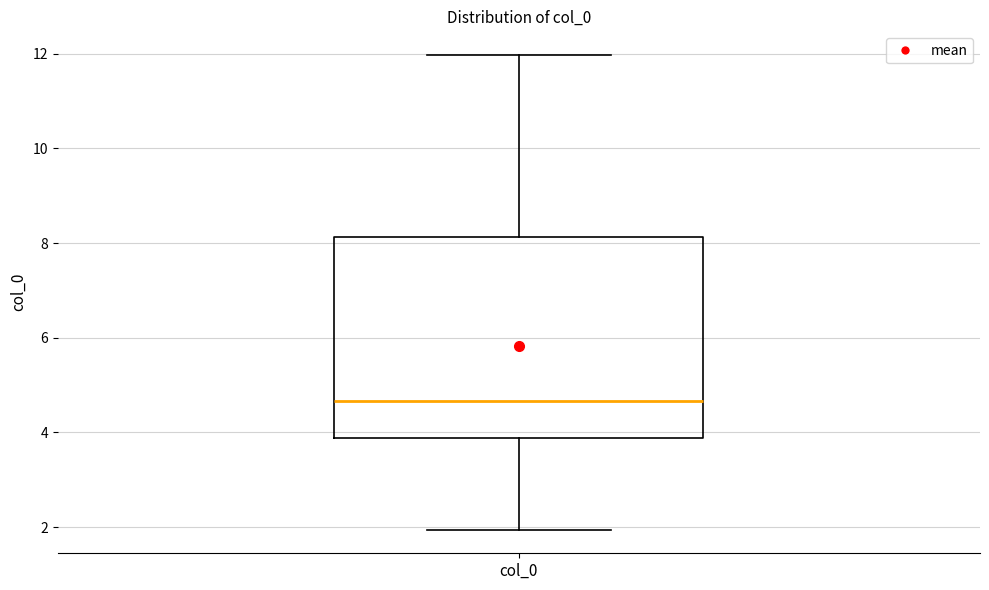

Transcribe this box plot: give where the median line is, the range the box spans, and where the two whiskers end, as read against the y-axis. The values are not printed on the chart, so give them approximately, as read against the axis.

median 4.6, box 3.8 to 8.2, whiskers 2.0 to 12.0